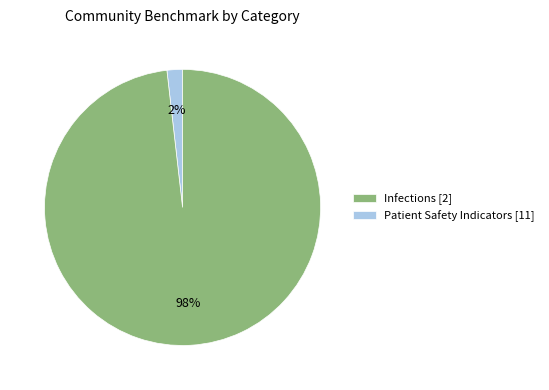

Rank the categories by value from lowest to highest.

Infections [2], Patient Safety Indicators [11]